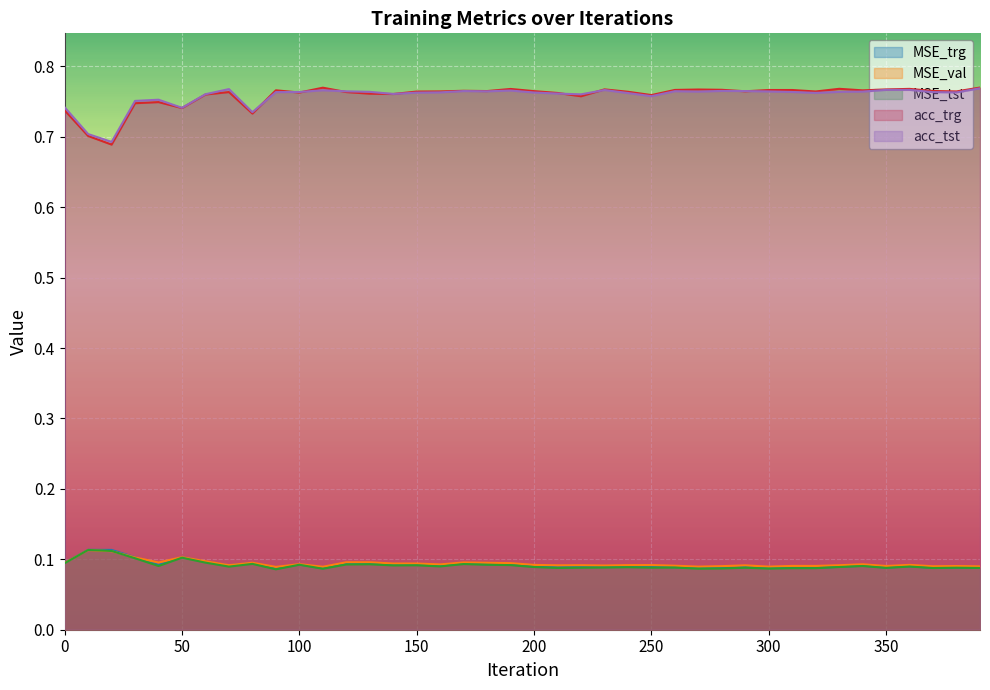

What is the sum of all acc_tst values?

30.3